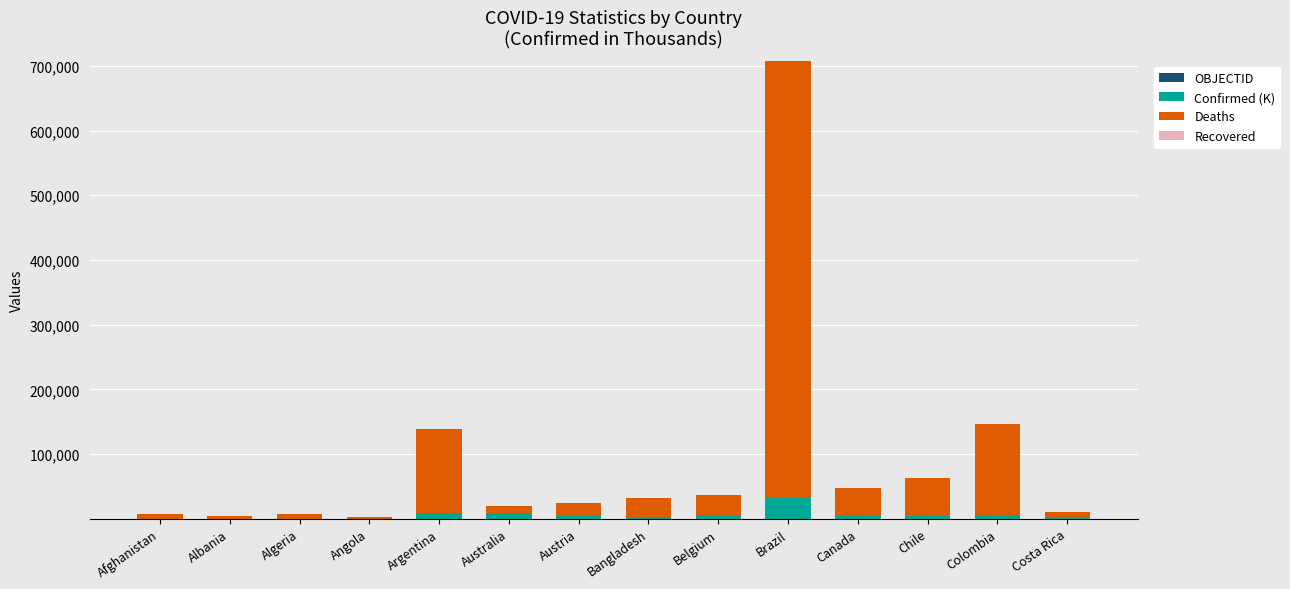

At which category is the sum across all series the highest?

Brazil